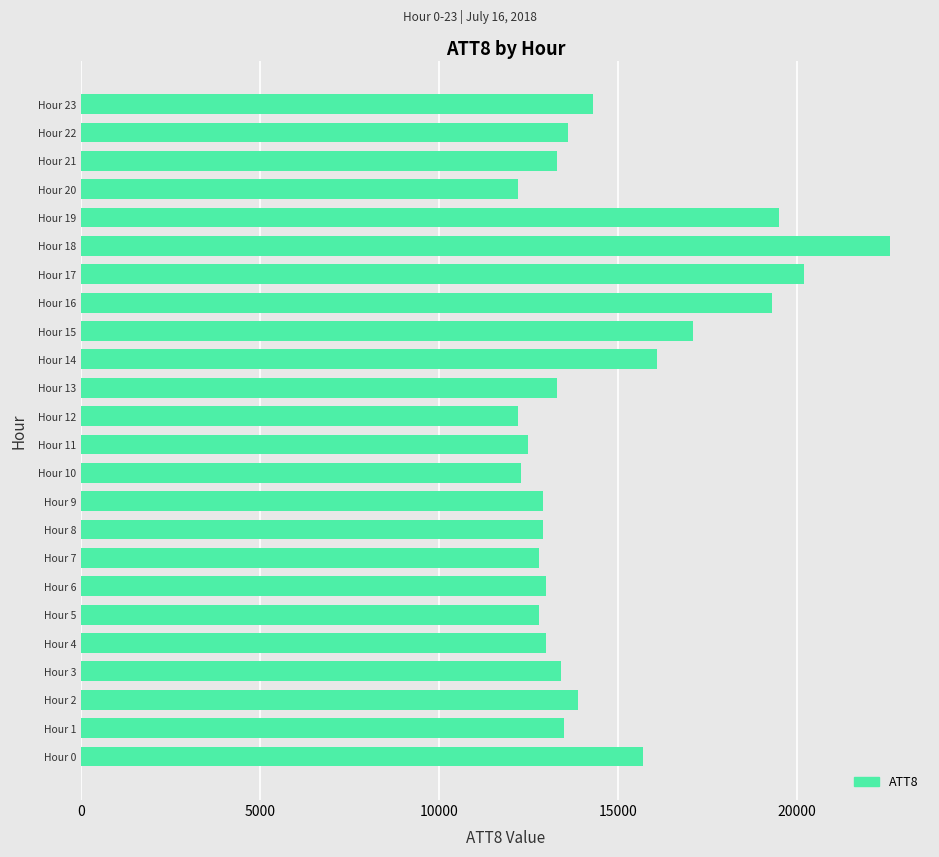

What is the greatest value displayed?

22600